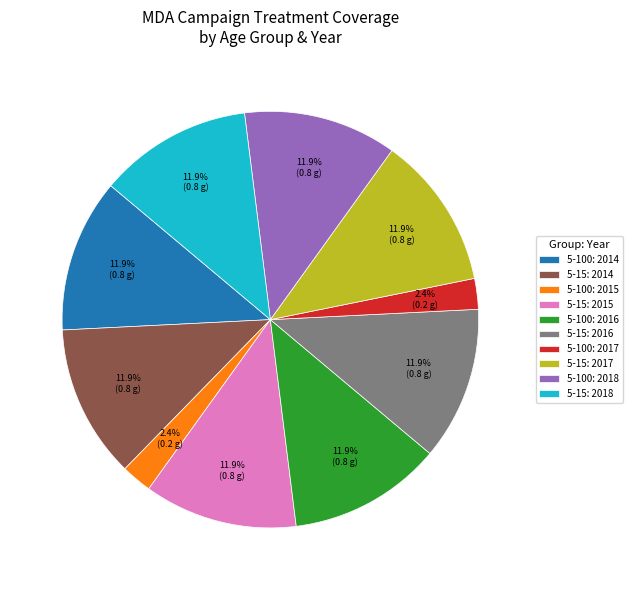

Is there any slice that represents more than half of the pie?

No